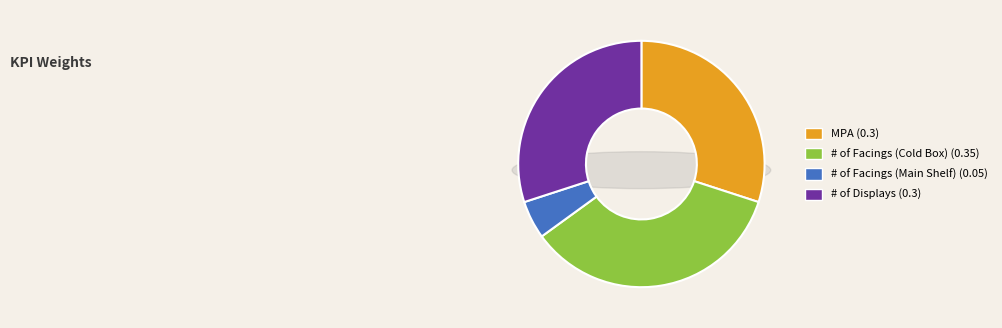

How many segments does this pie chart have?

4